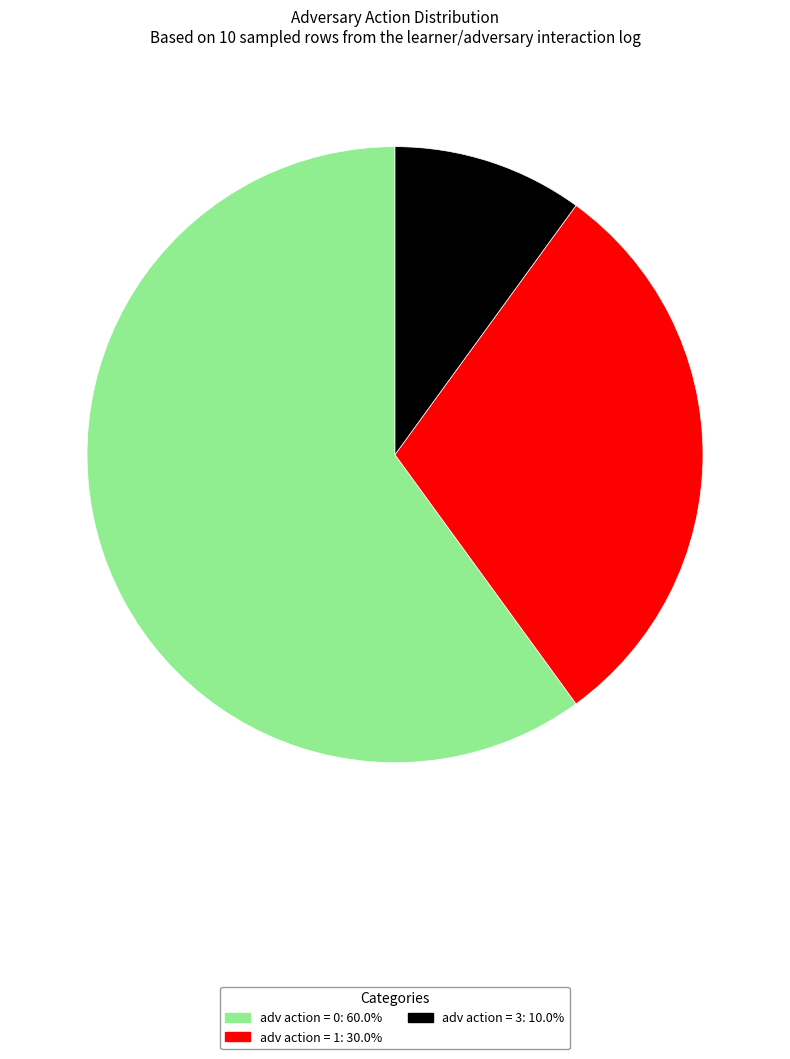

Is the sum of adv action = 0: 60.0% and adv action = 3: 10.0% greater than half?

Yes